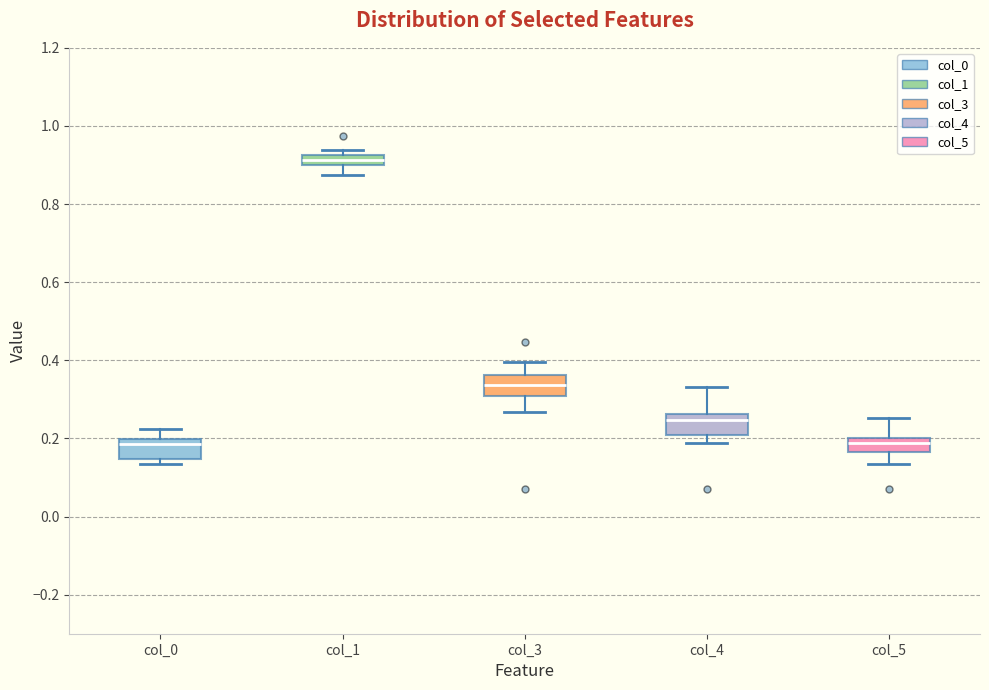

Where is the lower edge of the box for col_4 on the y-axis? The values are not printed on the chart, so give them approximately, as read against the axis.

0.20